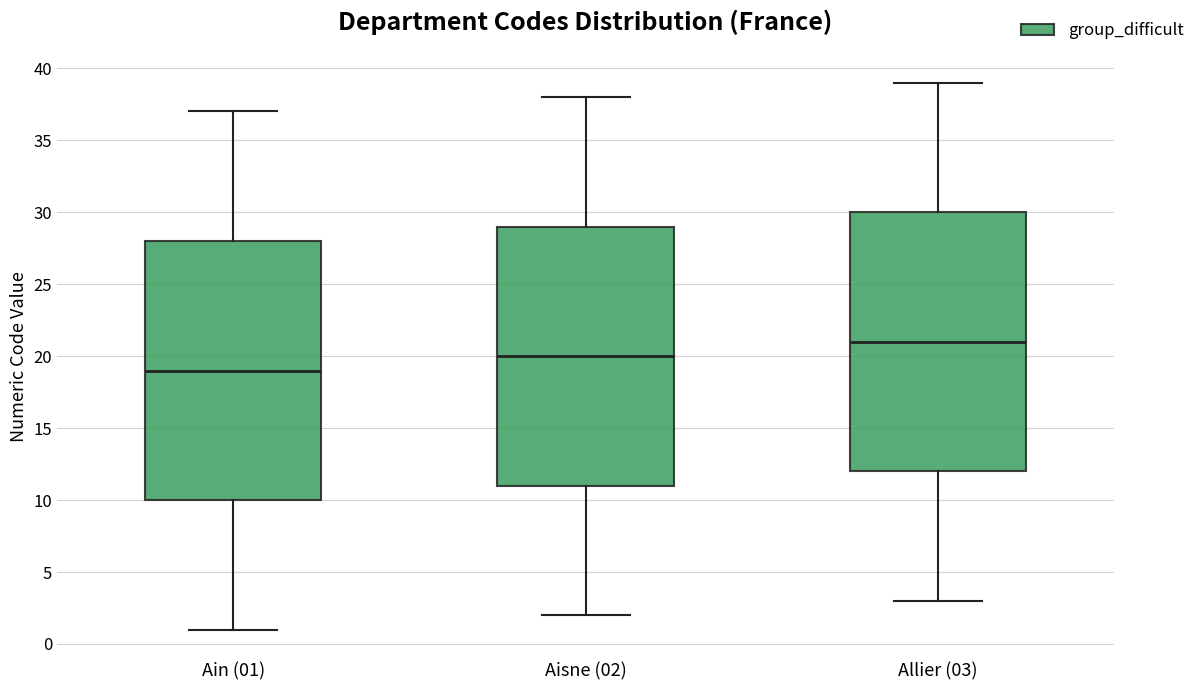

Reading left to right, read every box against the y-axis: the position of its median line, the range the box covers, and the ends of its whiskers. The values are not printed on the chart, so give them approximately, as read against the axis.

Ain (01): median 19, box 10 to 28, whiskers 1 to 37
Aisne (02): median 20, box 11 to 29, whiskers 2 to 38
Allier (03): median 21, box 12 to 30, whiskers 3 to 39